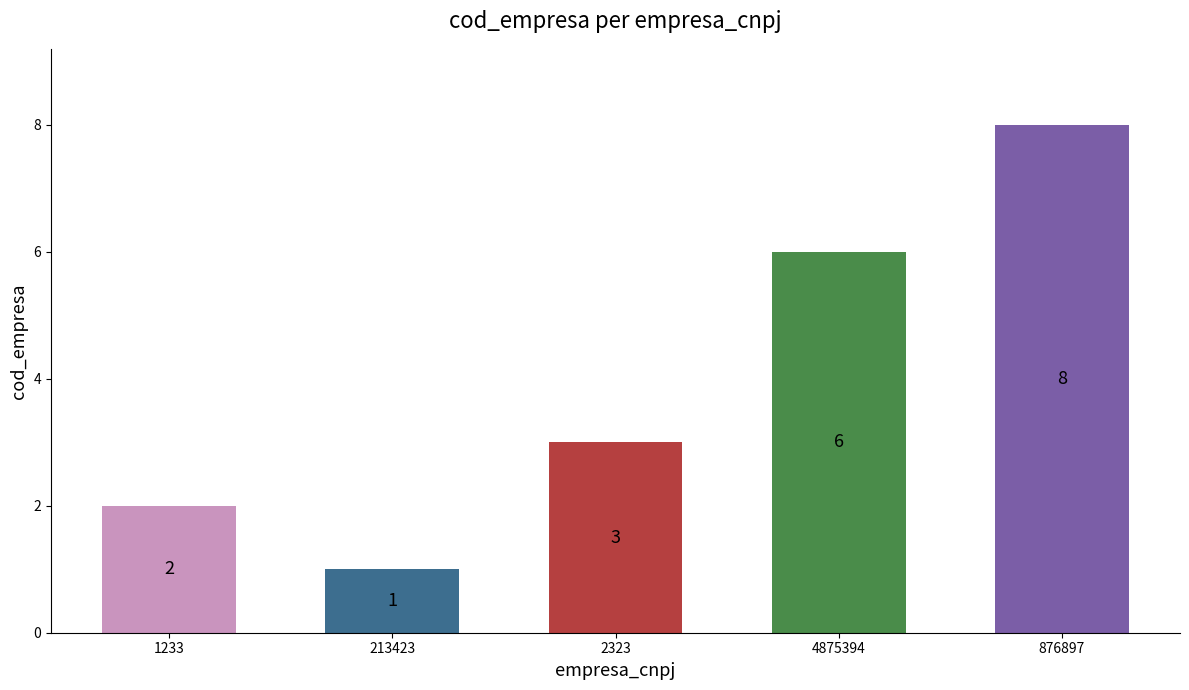

List the labels in order of value, smallest first.

213423, 1233, 2323, 4875394, 876897